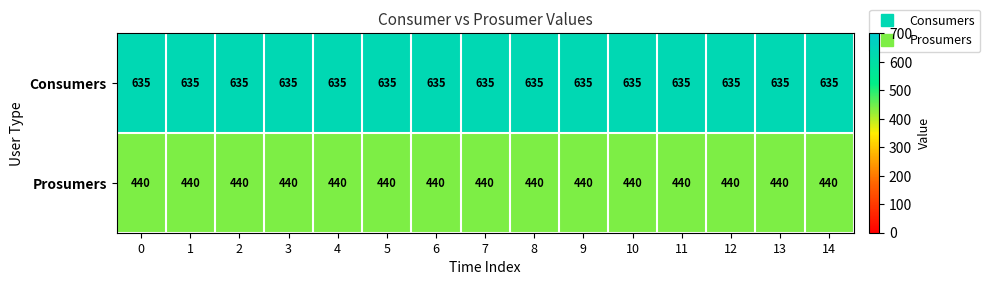

The value of Prosumers at 3 is 138. True or false?

False